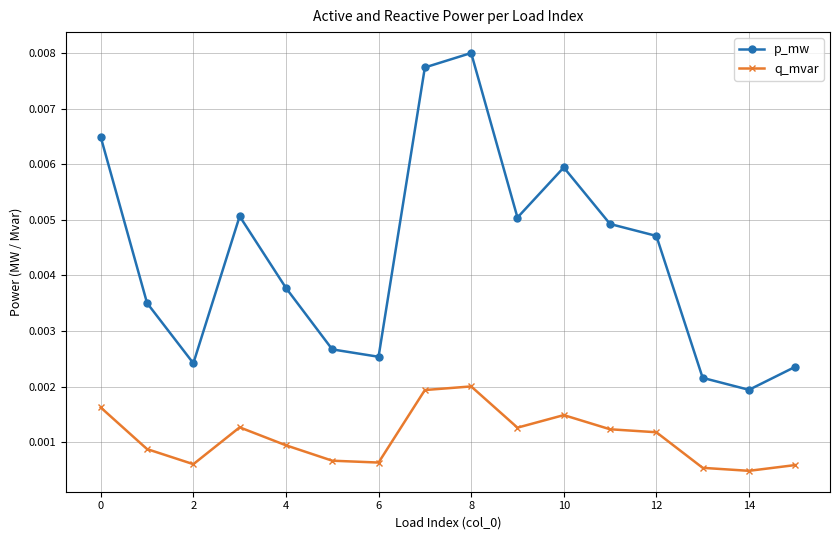

Which series has the widest spread of values?

p_mw